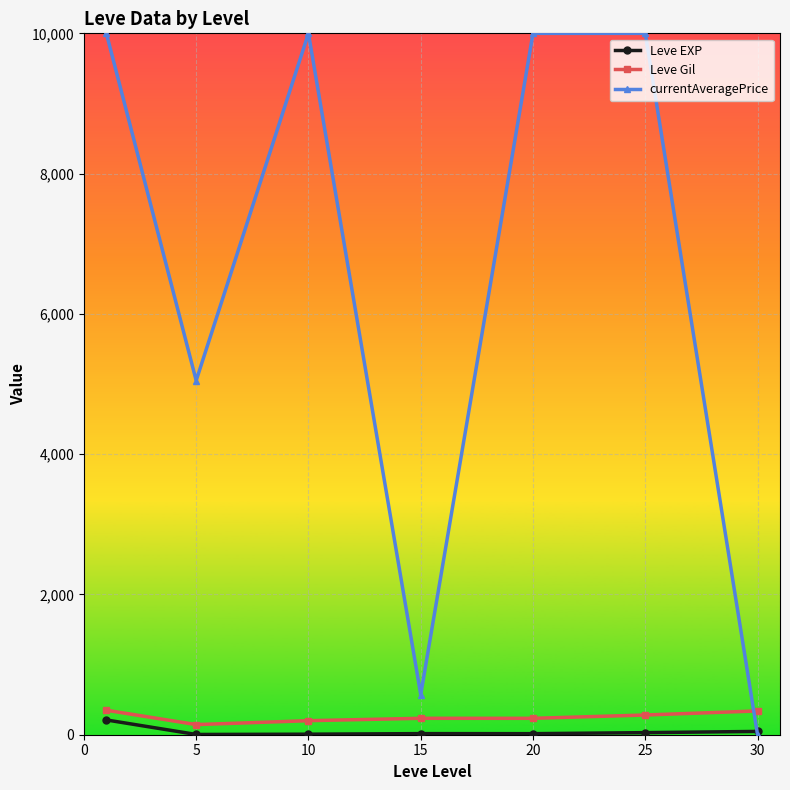

True or false: Leve EXP and Leve Gil cross at least once.

False